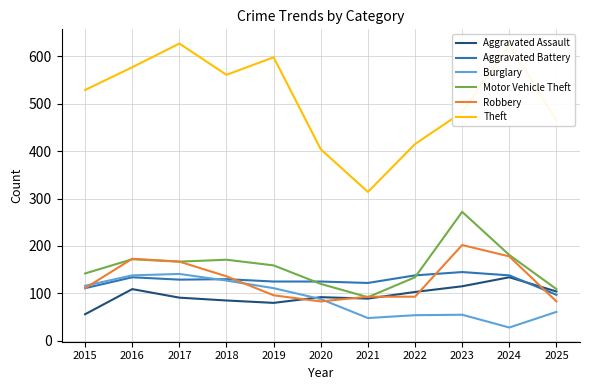

True or false: Aggravated Assault and Theft intersect in this chart.

False